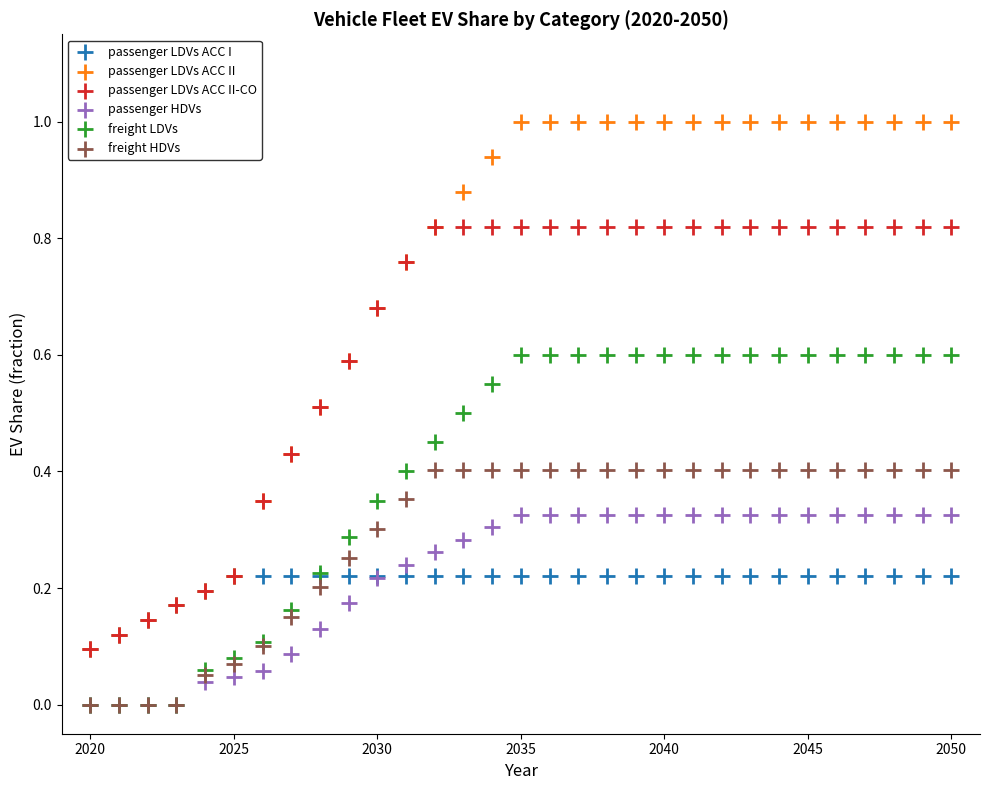

What are all the series names shown in the legend?

passenger LDVs ACC I, passenger LDVs ACC II, passenger LDVs ACC II-CO, passenger HDVs, freight LDVs, freight HDVs